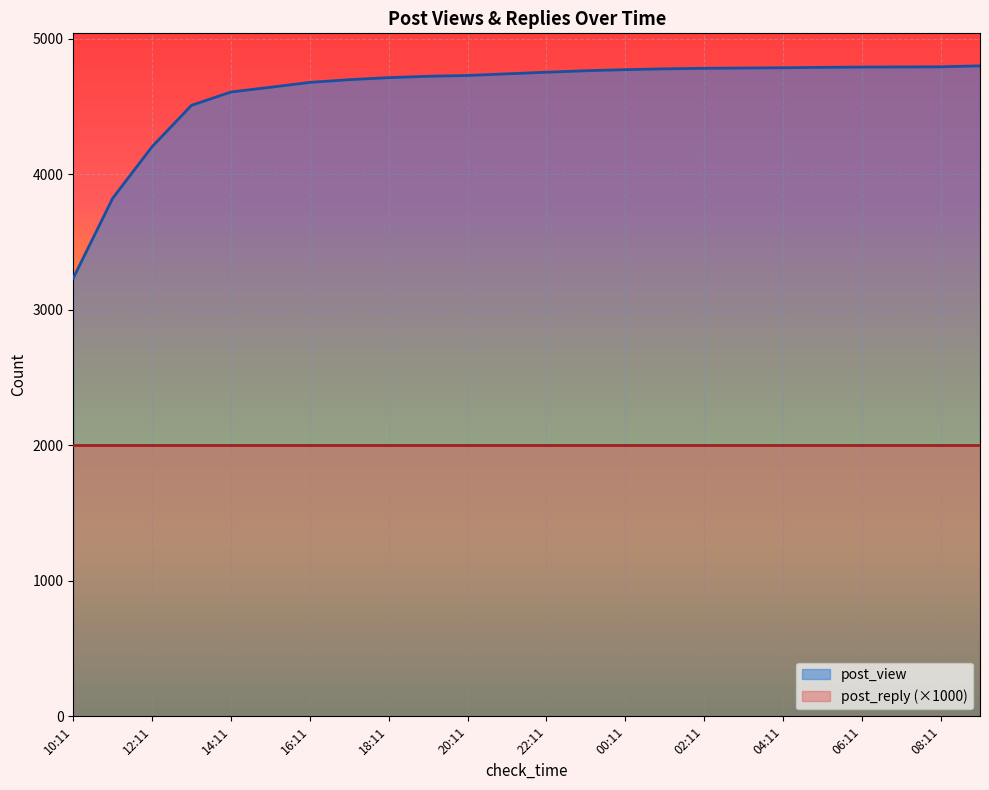

What is the label of the 24th point from the right?

10:11